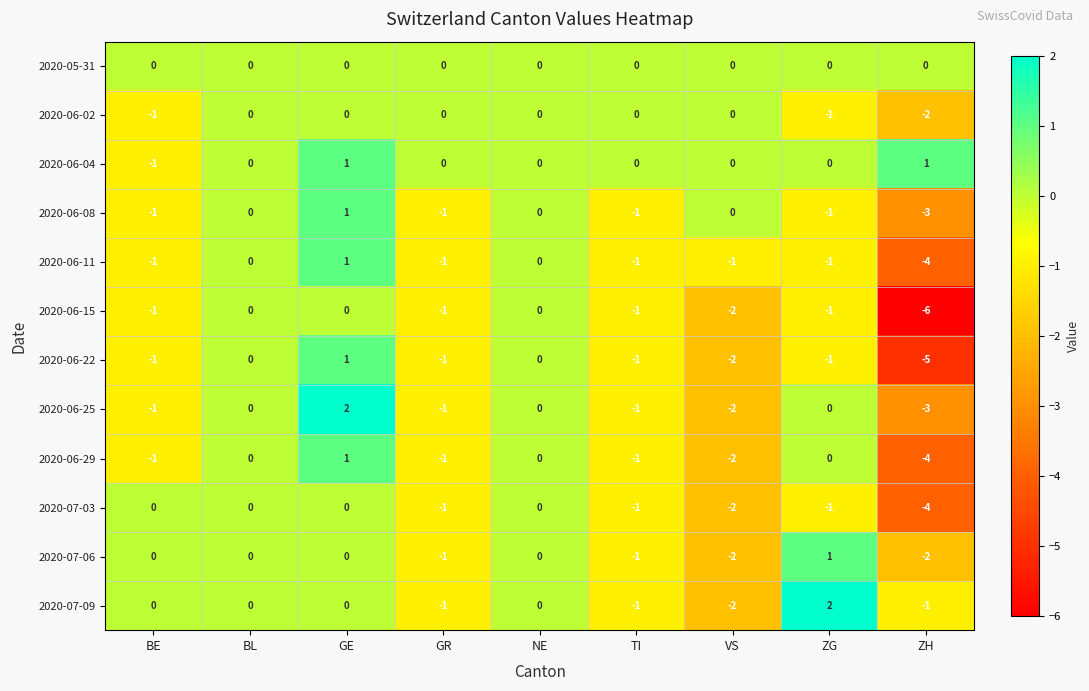

What is the difference between the maximum and minimum values in the 2020-07-03 series?

4